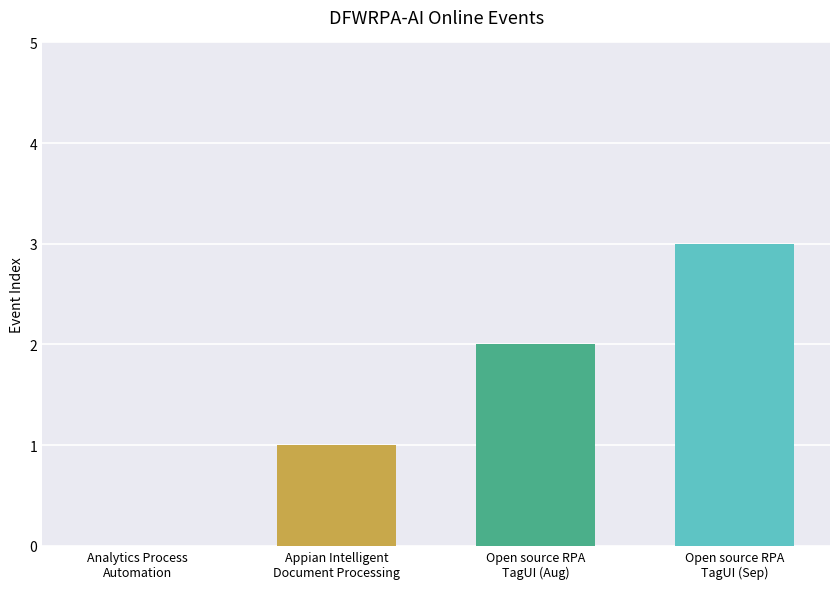

What is the greatest value displayed?

3